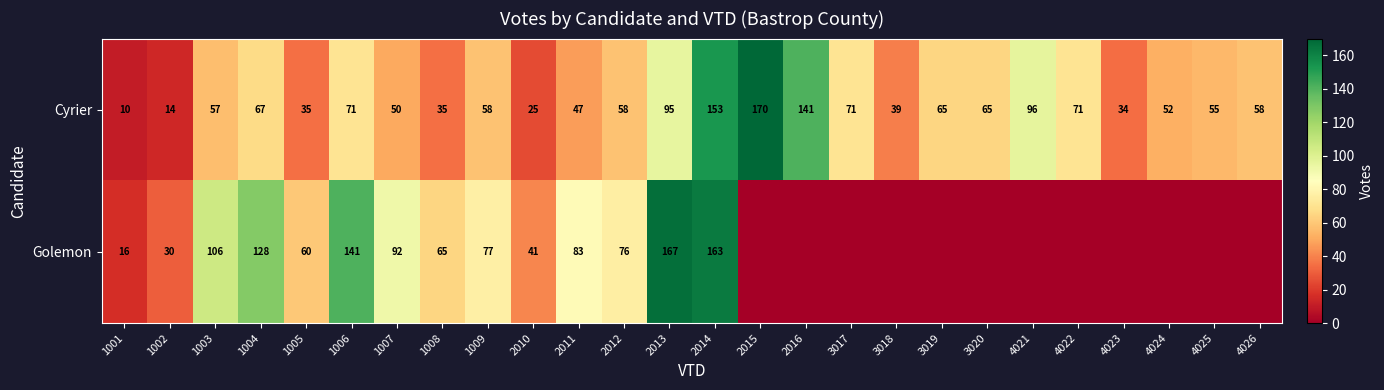

At which label is Cyrier closest to 90?

2013